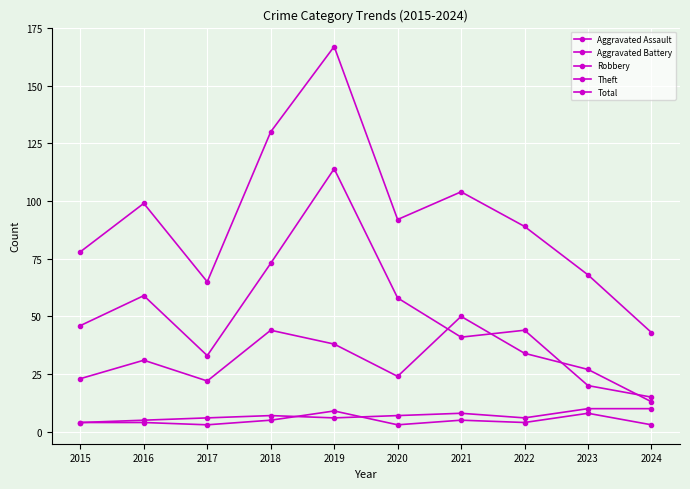

At which label is Aggravated Assault closest to 6?

2018